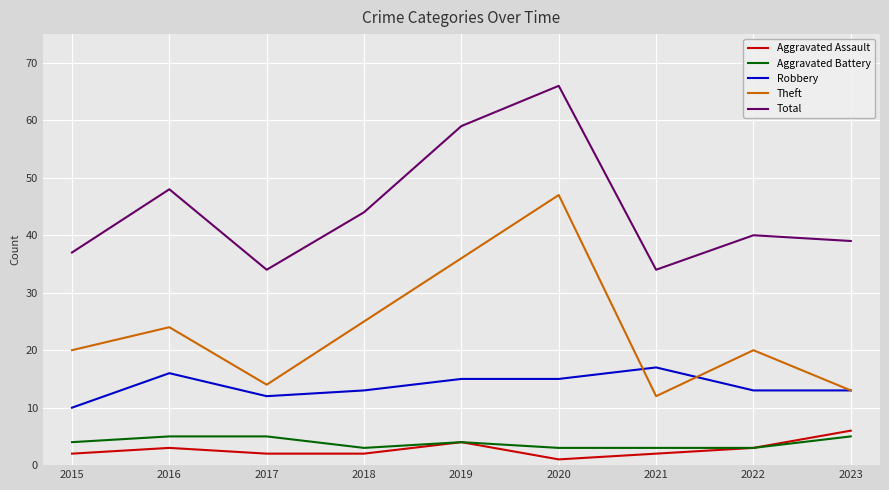

What is the maximum value for Total?

66